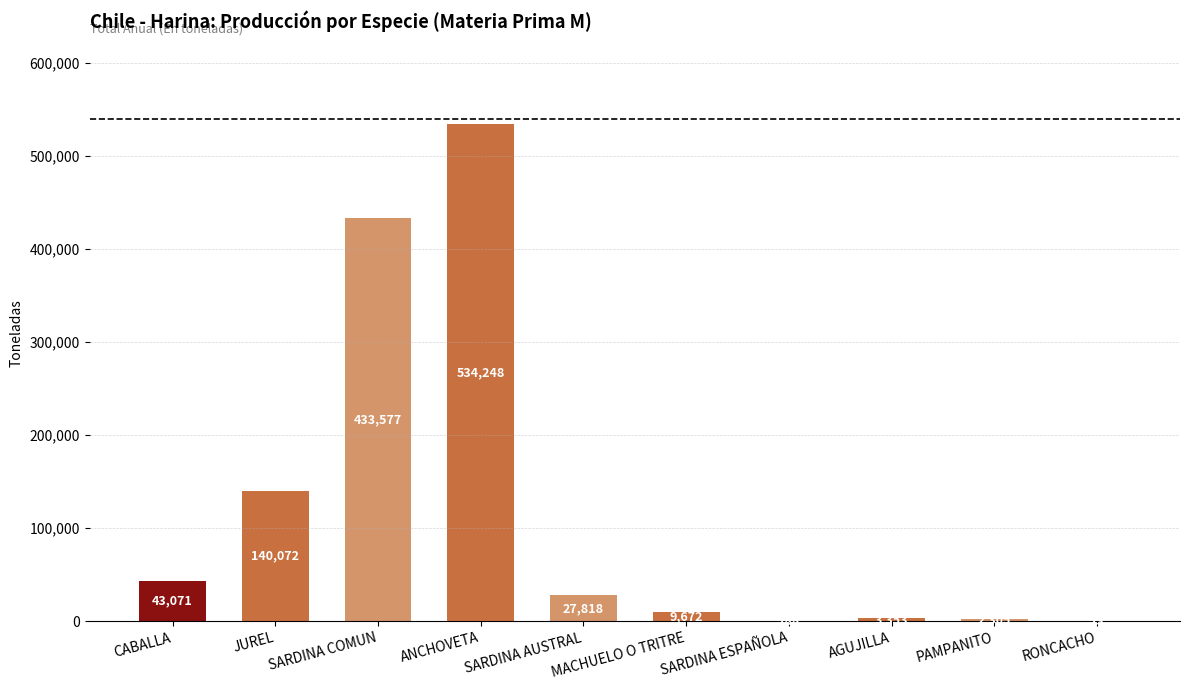

What value does the data have at RONCACHO, to the nearest 10?

20